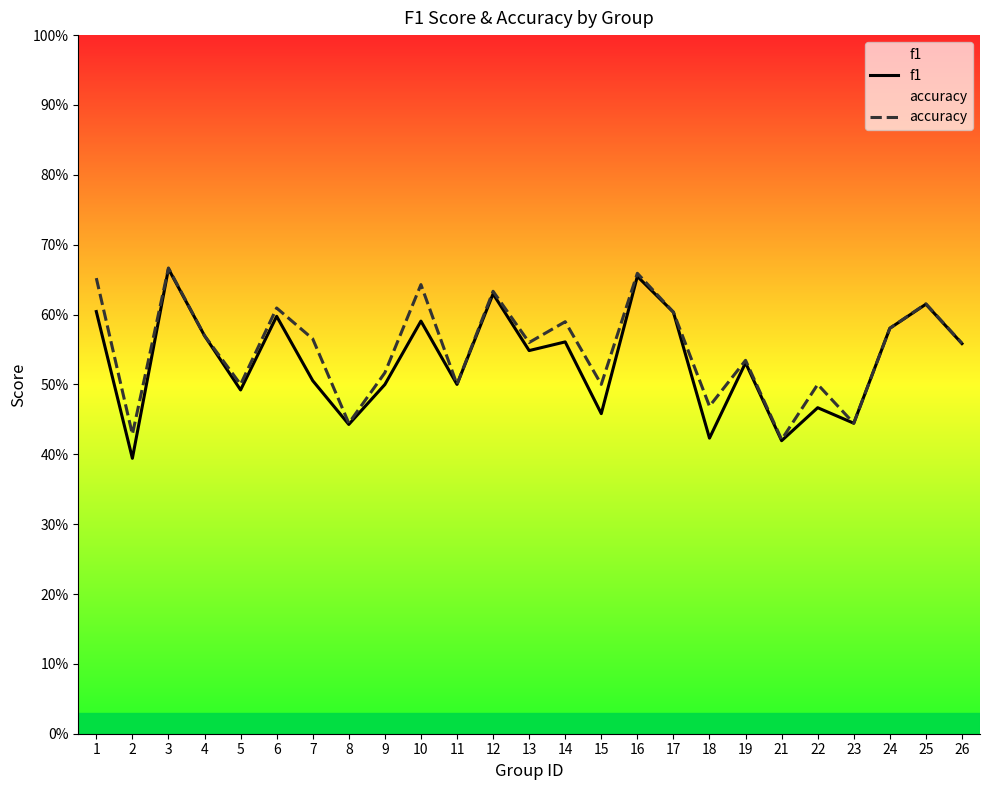

Rank the categories by f1 value from lowest to highest.

2, 21, 18, 8, 23, 15, 22, 5, 9, 11, 7, 19, 13, 26, 14, 4, 24, 10, 6, 17, 1, 25, 12, 16, 3